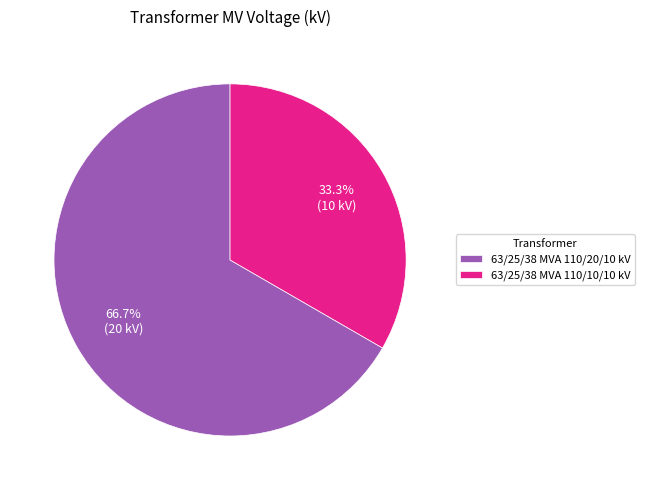

What percentage is the 63/25/38 MVA 110/10/10 kV slice, to the nearest percent?

33%